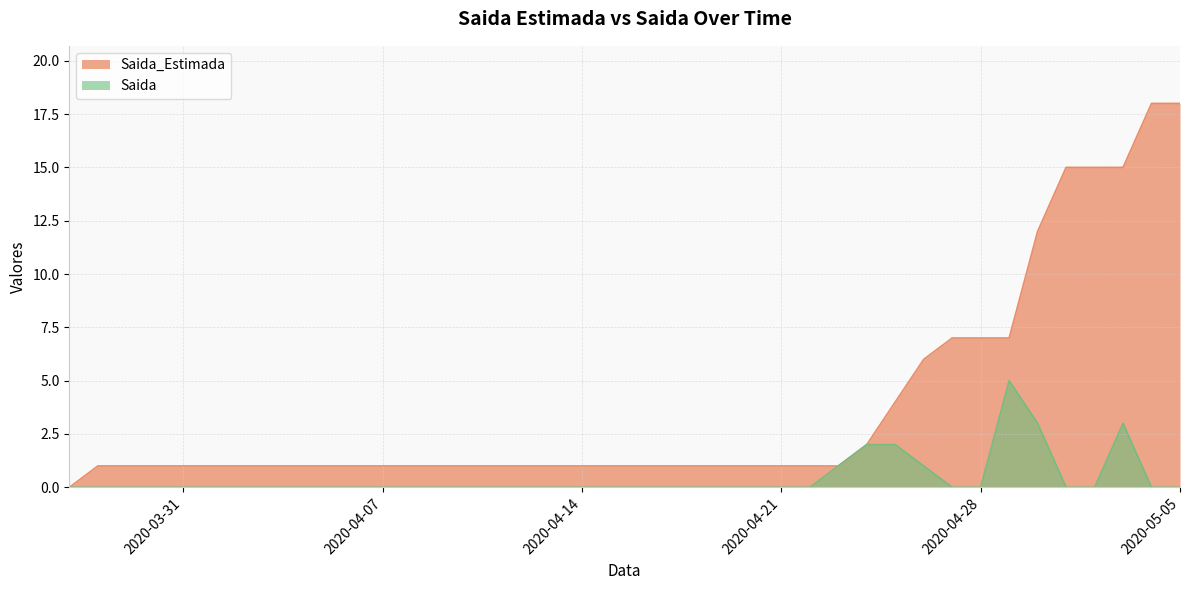

Reading right to left, extract all data points from this chart.

Saida_Estimada: 2020-05-05=18	2020-05-04=18	2020-05-03=15	2020-05-02=15	2020-05-01=15	2020-04-30=12	2020-04-29=7	2020-04-28=7	2020-04-27=7	2020-04-26=6	2020-04-25=4	2020-04-24=2	2020-04-23=1	2020-04-22=1	2020-04-21=1	2020-04-20=1	2020-04-19=1	2020-04-18=1	2020-04-17=1	2020-04-16=1	2020-04-15=1	2020-04-14=1	2020-04-13=1	2020-04-12=1	2020-04-11=1	2020-04-10=1	2020-04-09=1	2020-04-08=1	2020-04-07=1	2020-04-06=1	2020-04-05=1	2020-04-04=1	2020-04-03=1	2020-04-02=1	2020-04-01=1	2020-03-31=1	2020-03-30=1	2020-03-29=1	2020-03-28=1	2020-03-27=0
Saida: 2020-05-05=0	2020-05-04=0	2020-05-03=3	2020-05-02=0	2020-05-01=0	2020-04-30=3	2020-04-29=5	2020-04-28=0	2020-04-27=0	2020-04-26=1	2020-04-25=2	2020-04-24=2	2020-04-23=1	2020-04-22=0	2020-04-21=0	2020-04-20=0	2020-04-19=0	2020-04-18=0	2020-04-17=0	2020-04-16=0	2020-04-15=0	2020-04-14=0	2020-04-13=0	2020-04-12=0	2020-04-11=0	2020-04-10=0	2020-04-09=0	2020-04-08=0	2020-04-07=0	2020-04-06=0	2020-04-05=0	2020-04-04=0	2020-04-03=0	2020-04-02=0	2020-04-01=0	2020-03-31=0	2020-03-30=0	2020-03-29=0	2020-03-28=0	2020-03-27=0